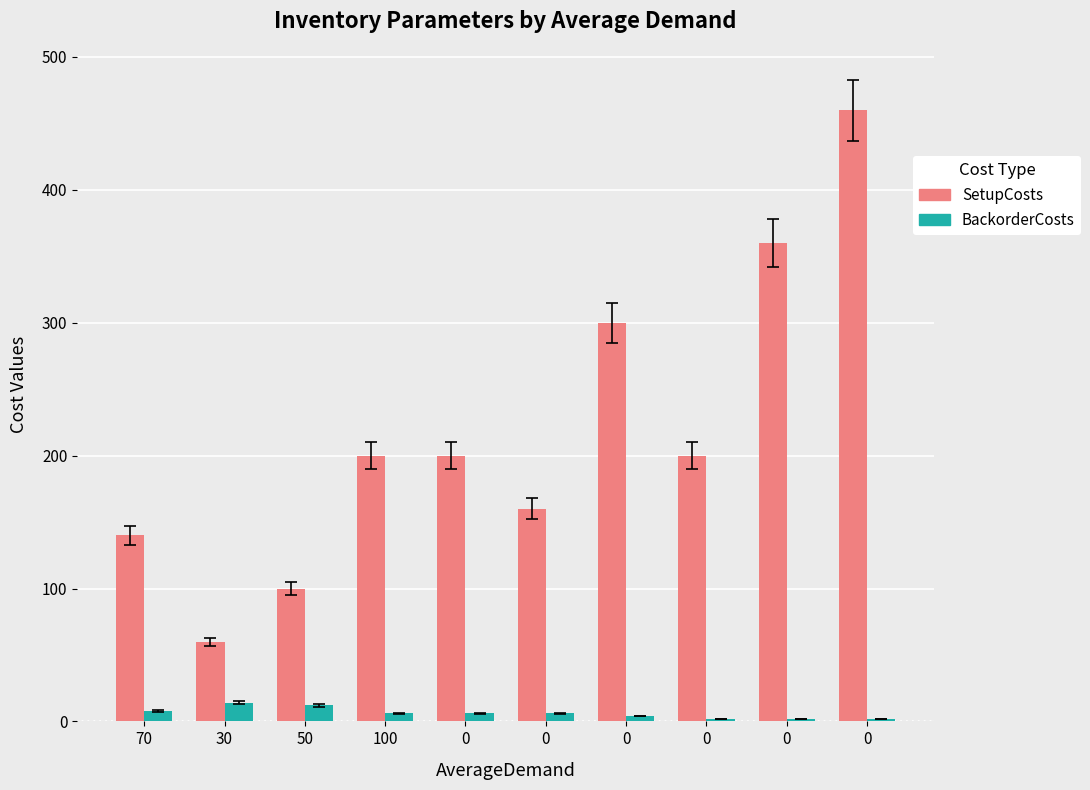

List the labels in order of BackorderCosts value, smallest first.

0, 0, 0, 0, 100, 0, 0, 70, 50, 30